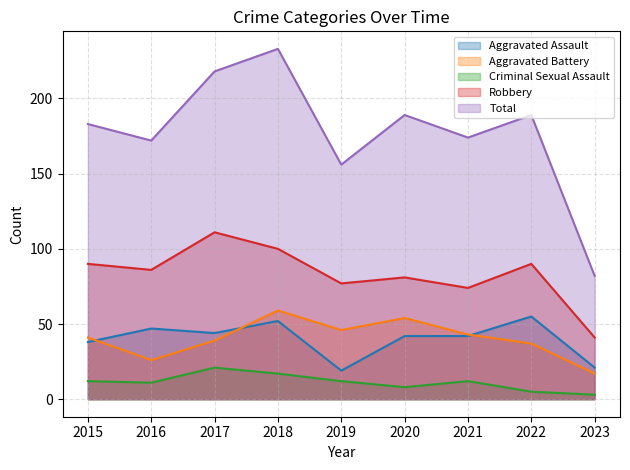

What is the average value of the Aggravated Assault series?

40